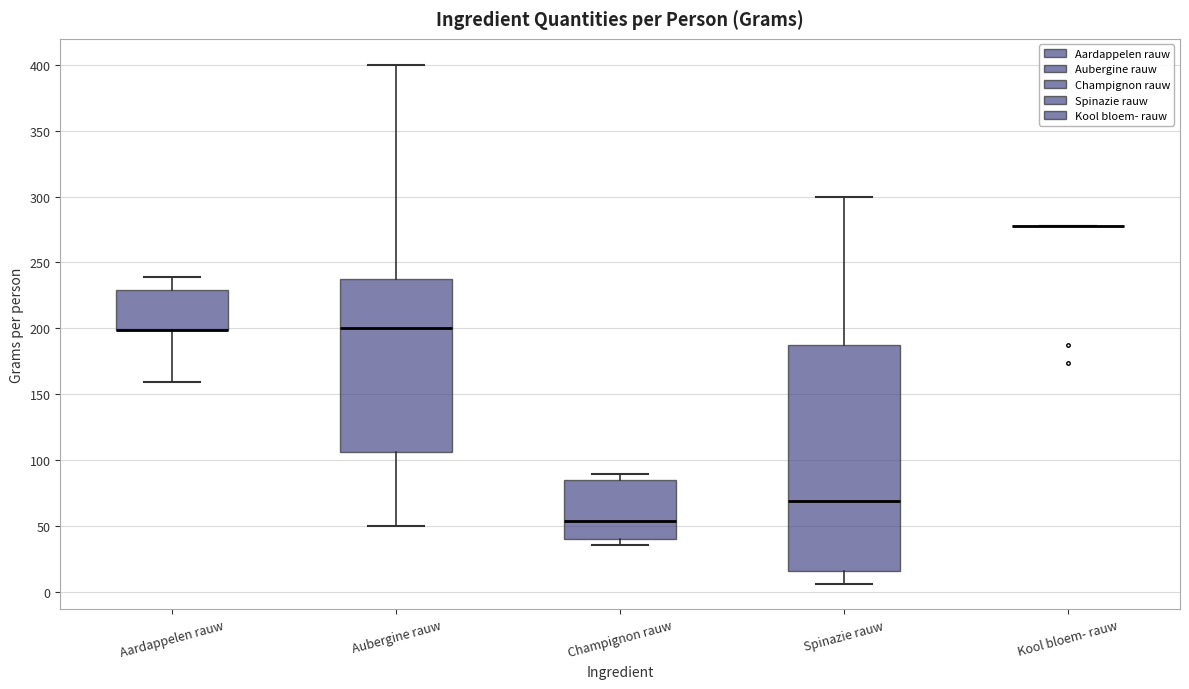

Where does the upper whisker of the box for Aardappelen rauw end on the y-axis? The values are not printed on the chart, so give them approximately, as read against the axis.

240